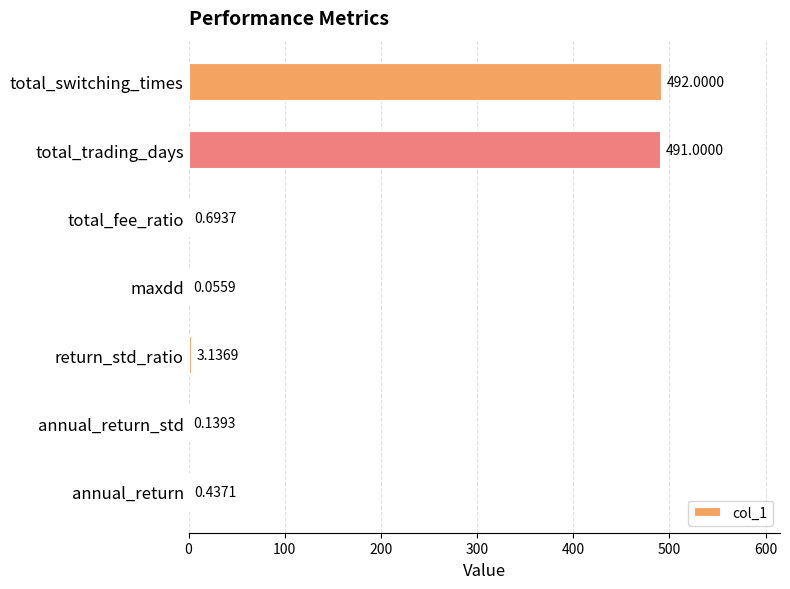

What is the sum of the values at return_std_ratio and total_switching_times?

495.1